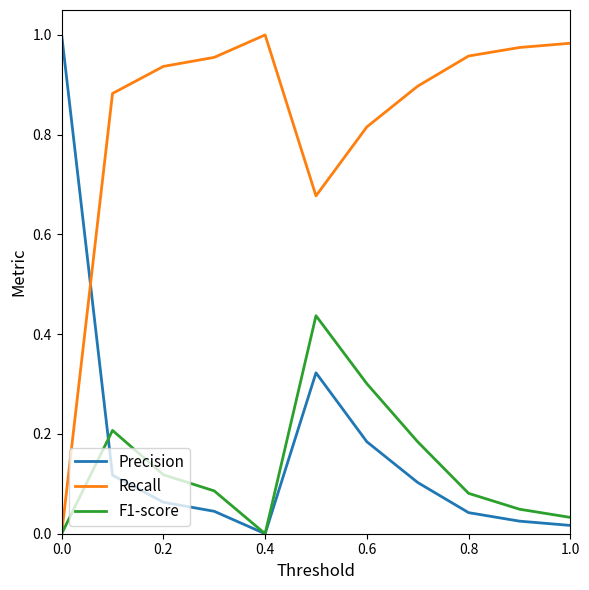

Which series has the largest total across all categories?

Recall